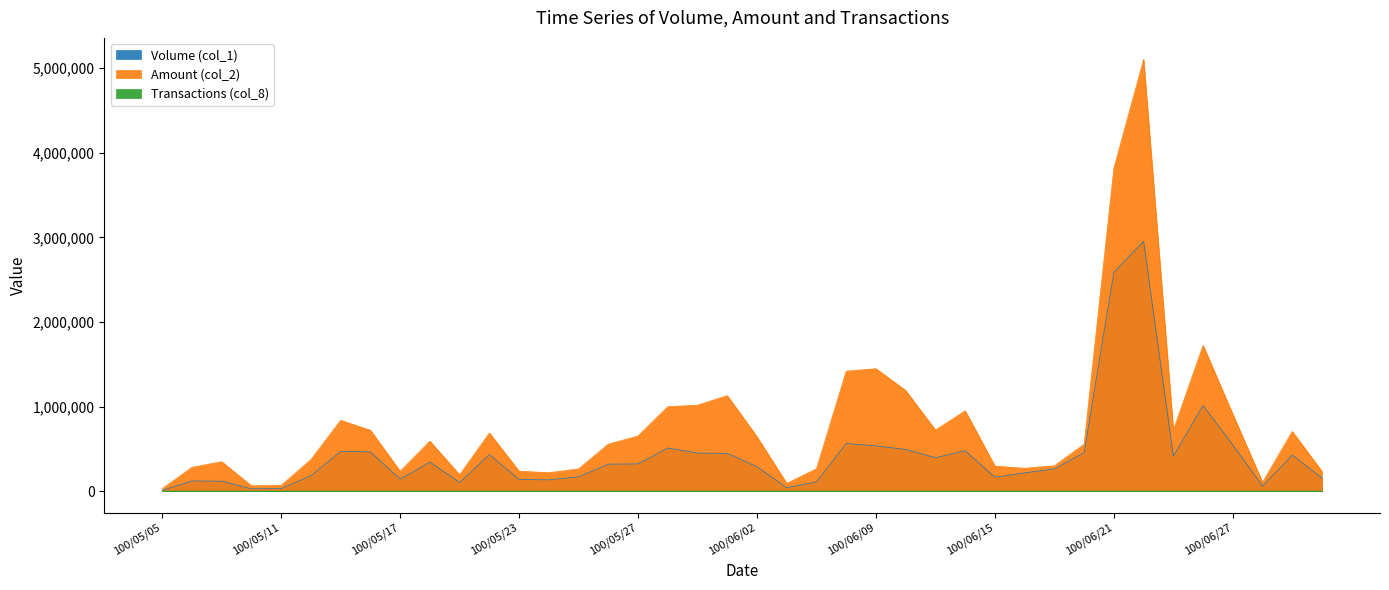

Rank the series by their maximum value, from highest to lowest.

Amount (col_2), Volume (col_1), Transactions (col_8)